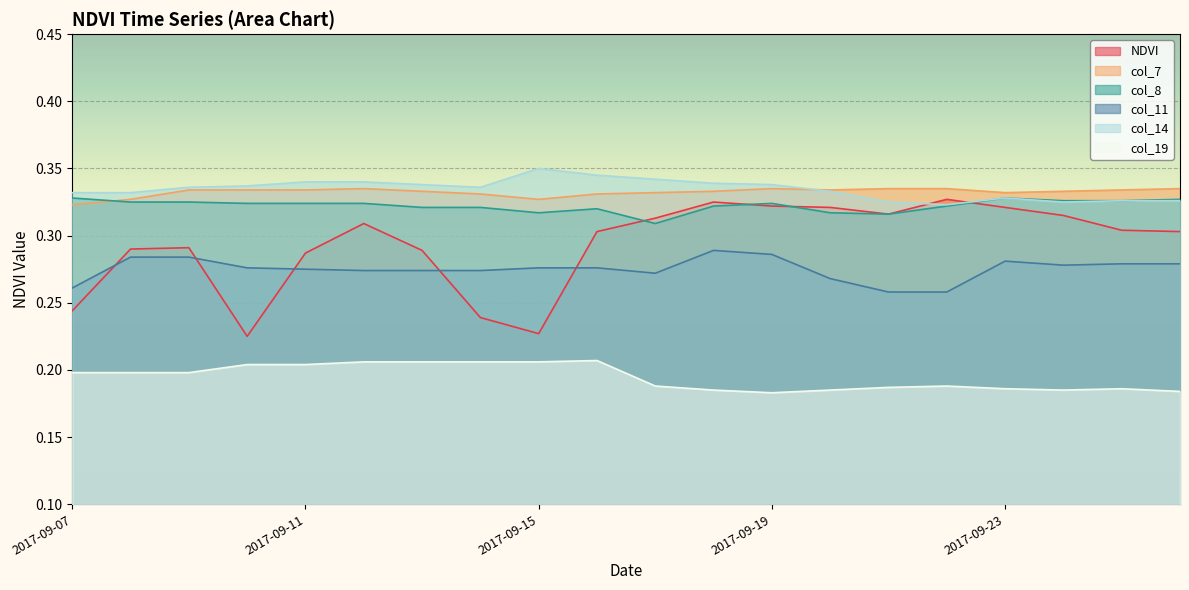

Does the chart display data point markers on the line(s)?

No